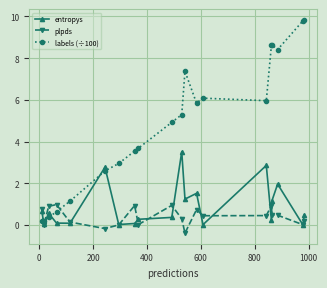

What is the highest value of the labels (÷100) series?

9.8